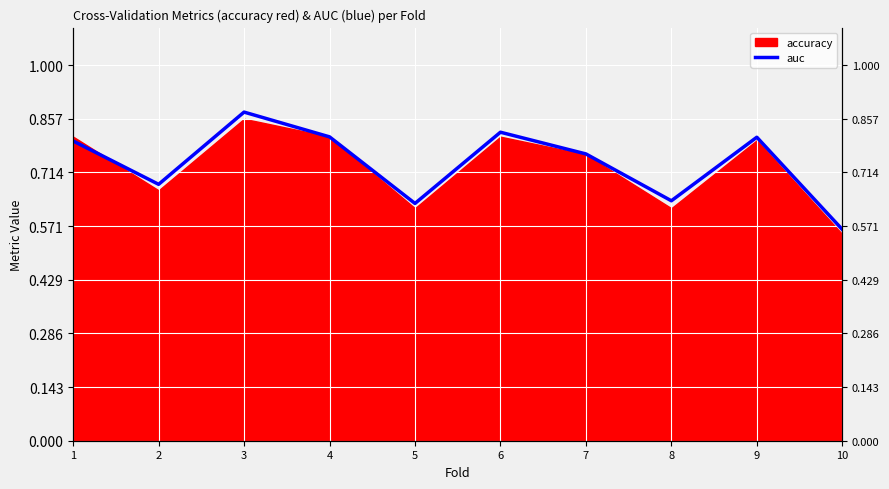

List the labels in order of value, largest first.

3, 6, 4, 9, 1, 7, 2, 8, 5, 10